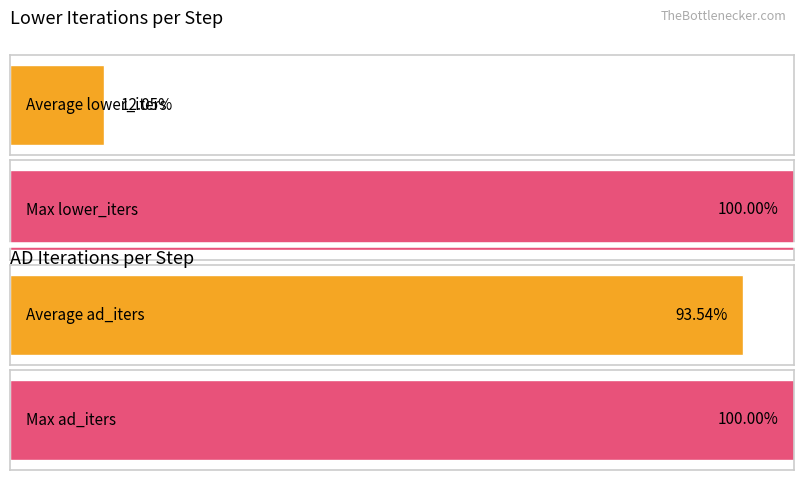

How many bars are there in each group?

2